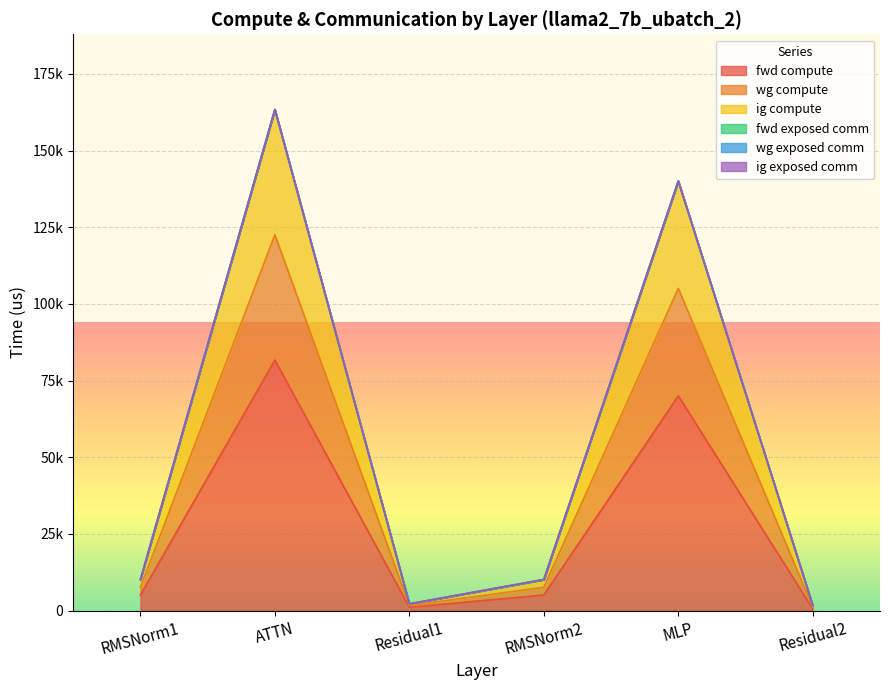

Is it true that wg compute equals 1062.7 at Residual2?

False